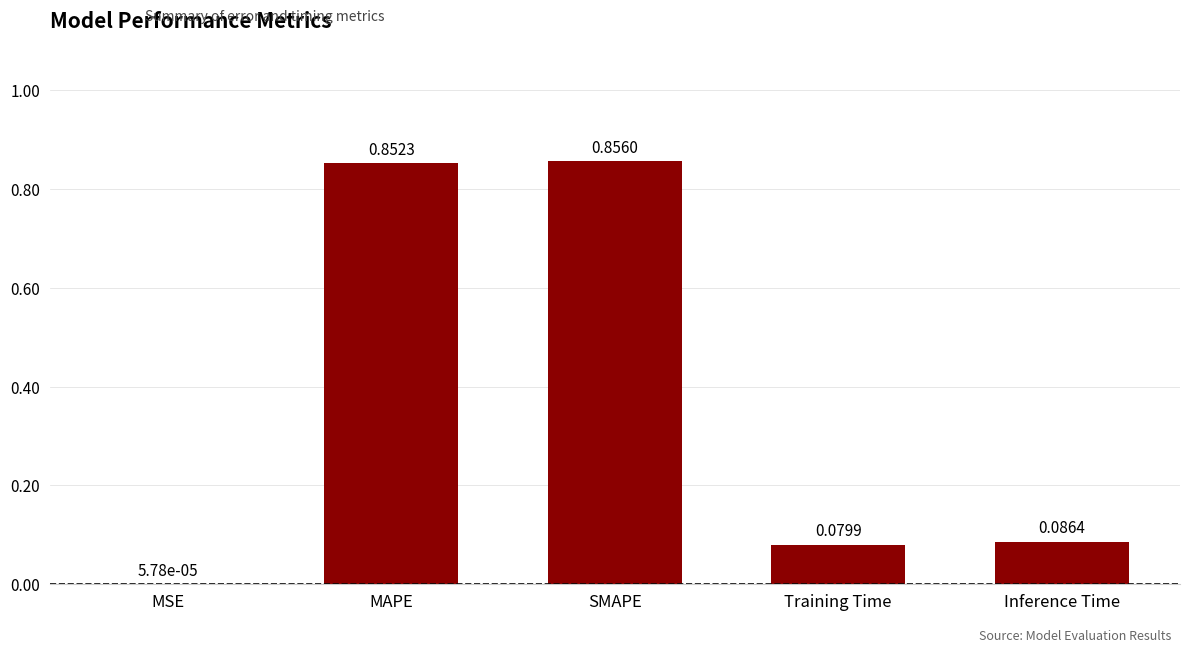

What is the sum of all values?

1.9